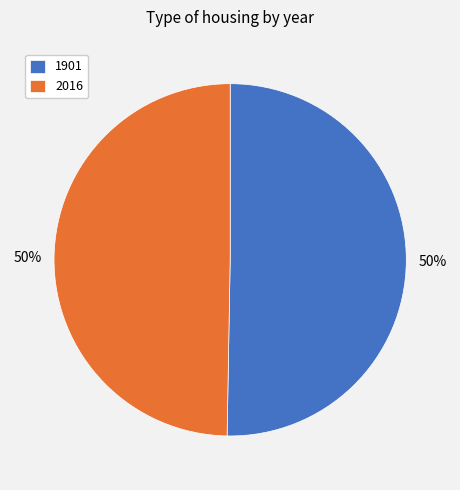

To the nearest percent, what percentage of the pie is 2016?

50%